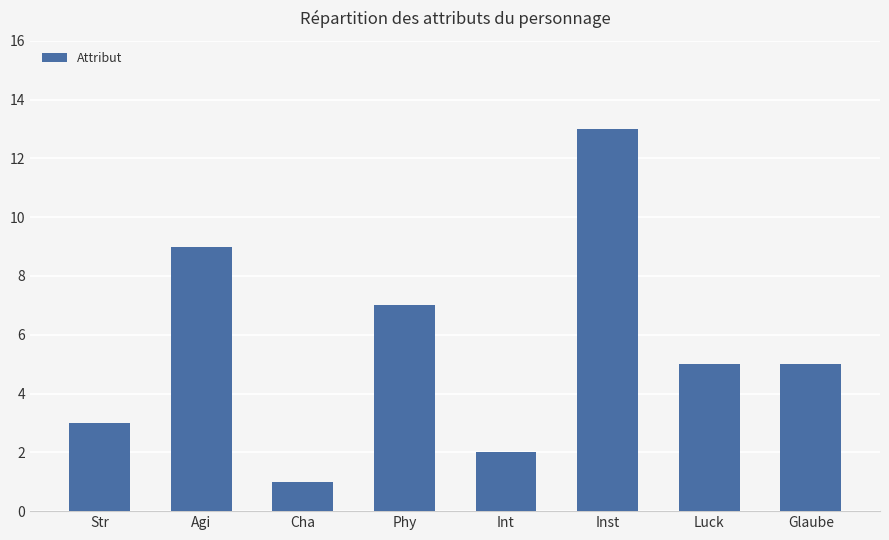

Which category has the highest value across all series?

Inst